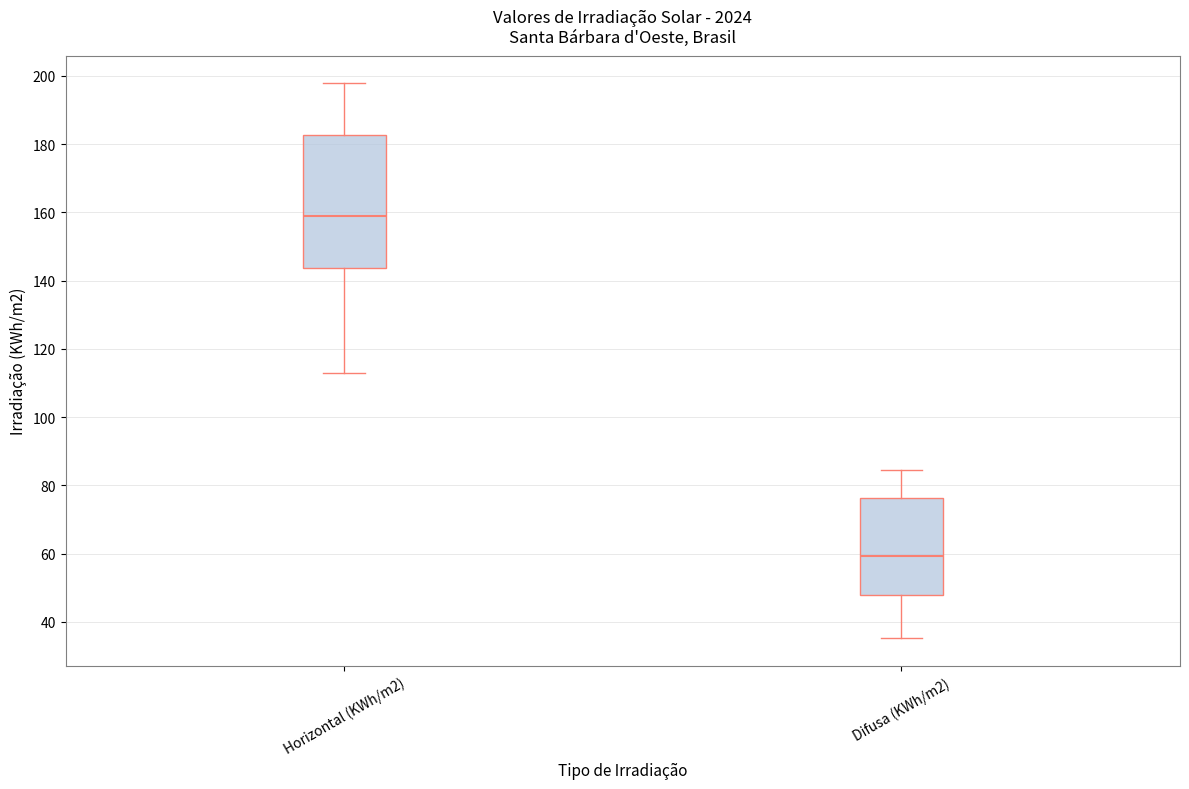

Comparing the boxes themselves (not the whiskers), which one is the tallest?

Horizontal (KWh/m2)